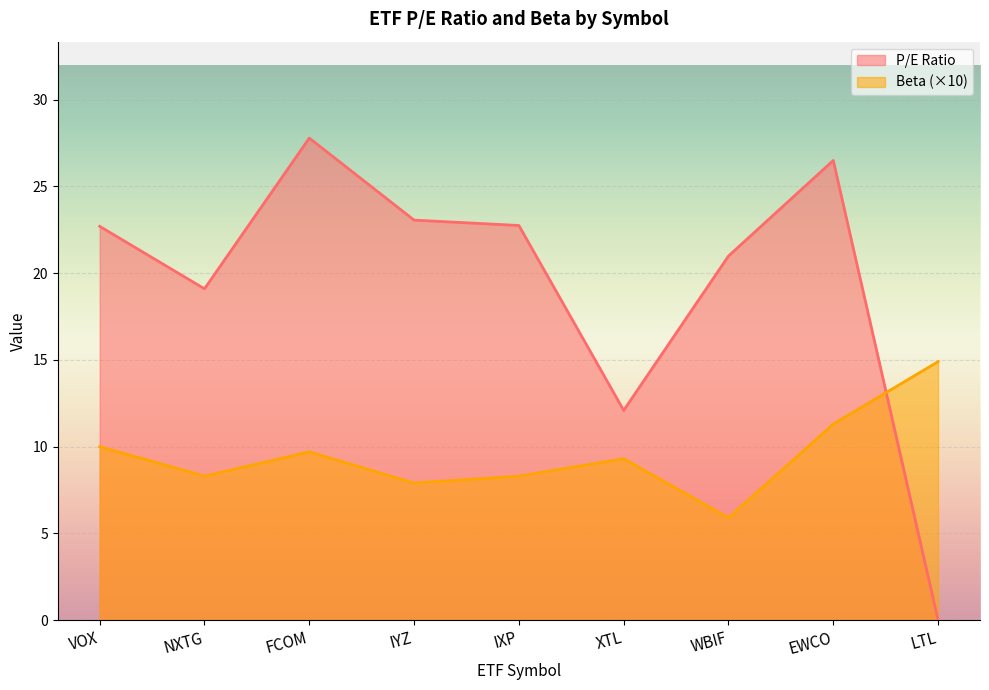

At which category is the sum across all series the highest?

EWCO